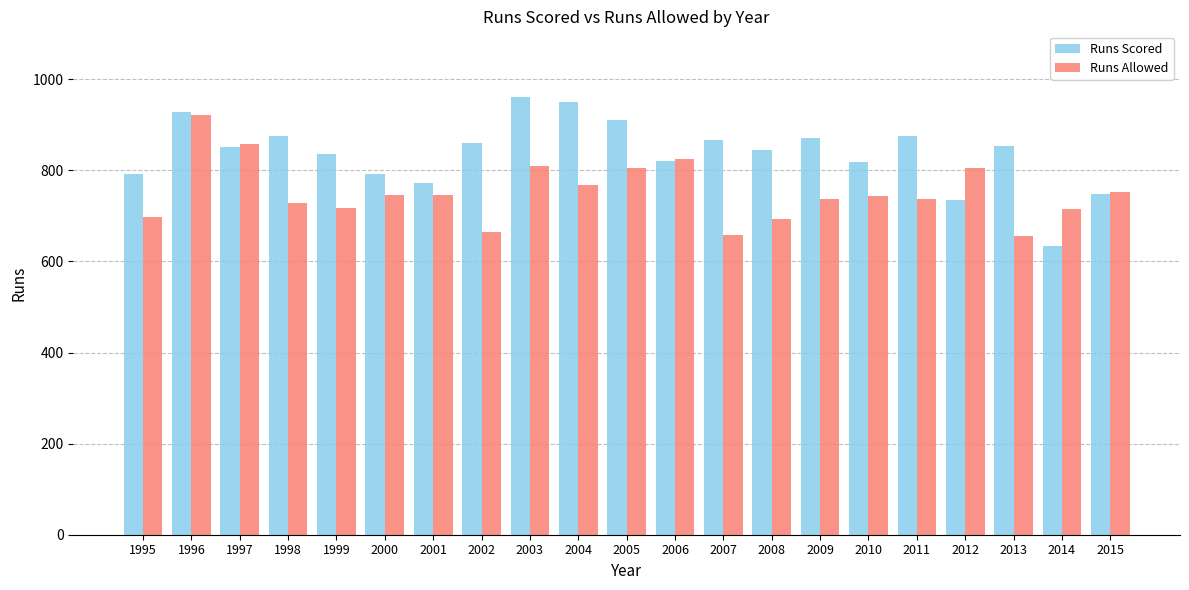

What is the difference between the Runs Allowed values at 2003 and 2000?

64